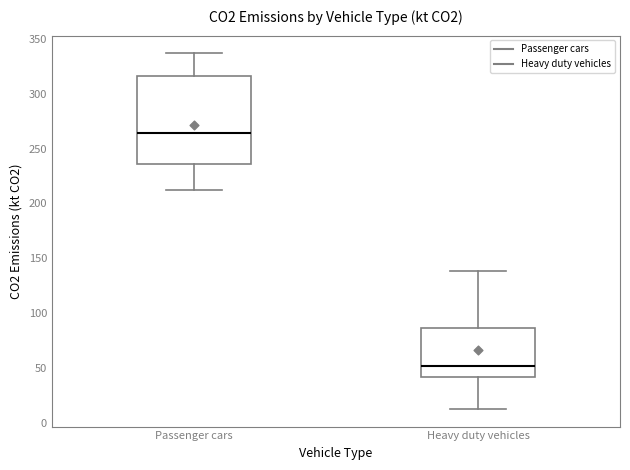

Where does the median line of the box for Passenger cars sit on the y-axis? The values are not printed on the chart, so give them approximately, as read against the axis.

265